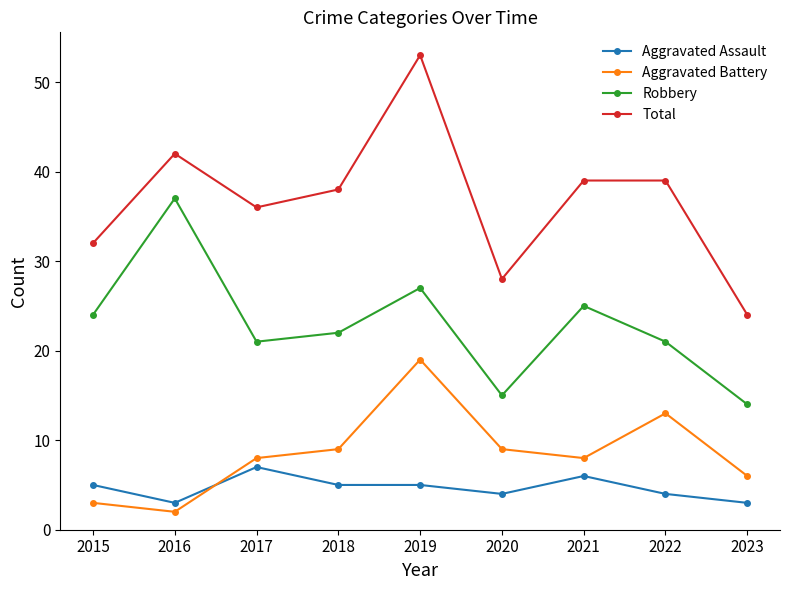

Reading left to right, transcribe all the data shown in this chart.

Aggravated Assault: 2015=5	2016=3	2017=7	2018=5	2019=5	2020=4	2021=6	2022=4	2023=3
Aggravated Battery: 2015=3	2016=2	2017=8	2018=9	2019=19	2020=9	2021=8	2022=13	2023=6
Robbery: 2015=24	2016=37	2017=21	2018=22	2019=27	2020=15	2021=25	2022=21	2023=14
Total: 2015=32	2016=42	2017=36	2018=38	2019=53	2020=28	2021=39	2022=39	2023=24